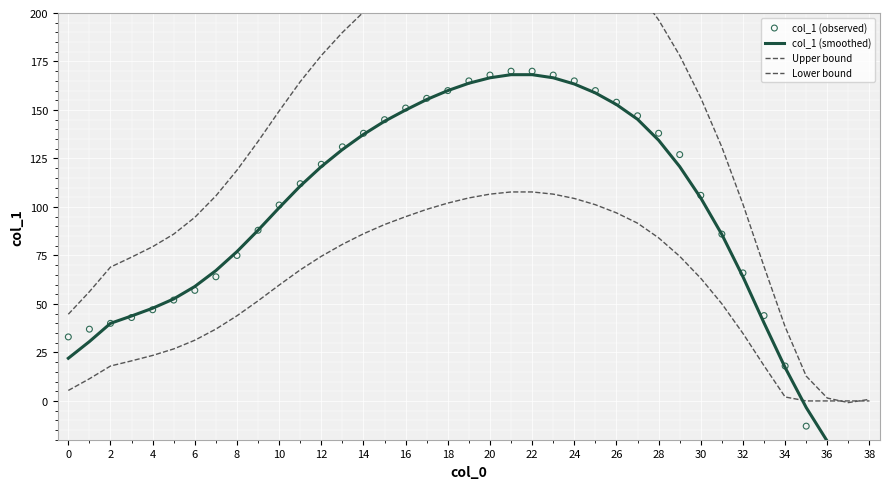

Which series has the largest total across all categories?

Upper bound